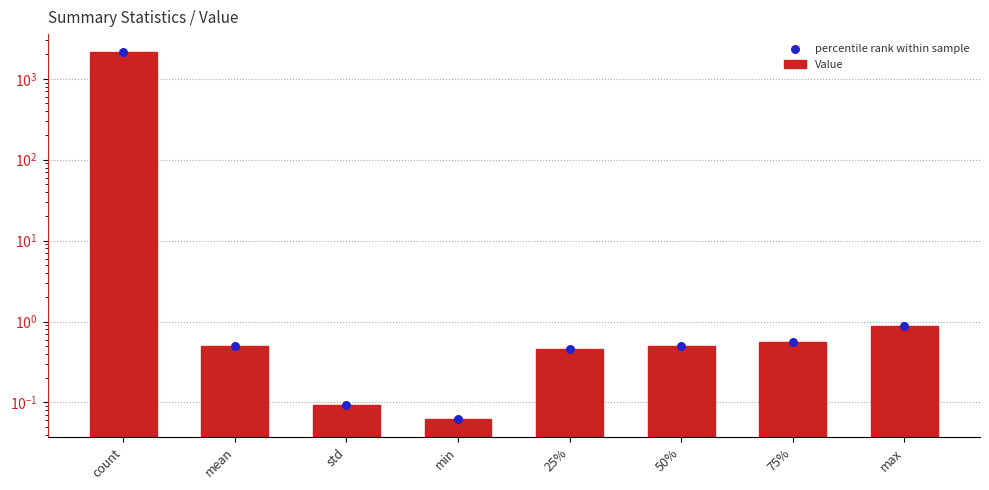

Which series has the largest Y range (max minus min)?

Value